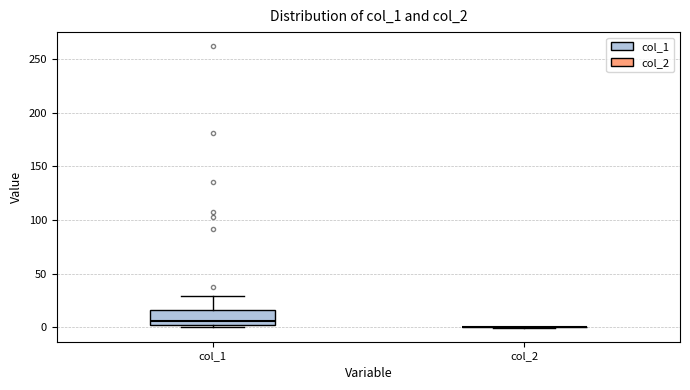

Reading left to right, read every box against the y-axis: the position of its median line, the range the box covers, and the ends of its whiskers. The values are not printed on the chart, so give them approximately, as read against the axis.

col_1: median 5, box 0 to 15, whiskers 0 (just below the box's lower edge) to 30
col_2: box collapsed to a line at 0, whiskers 0 to 0